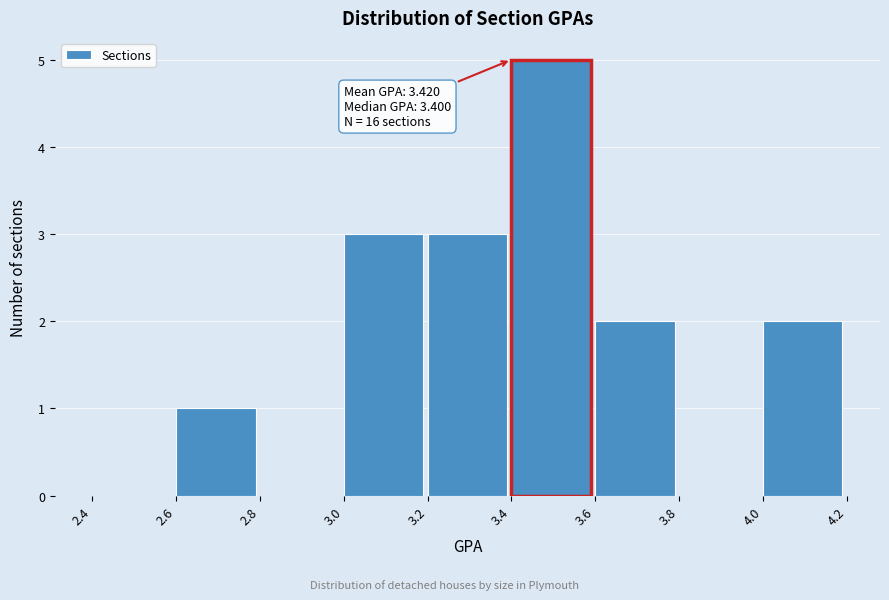

Over which range of the x-axis is the bar tallest?

3.4 to 3.6